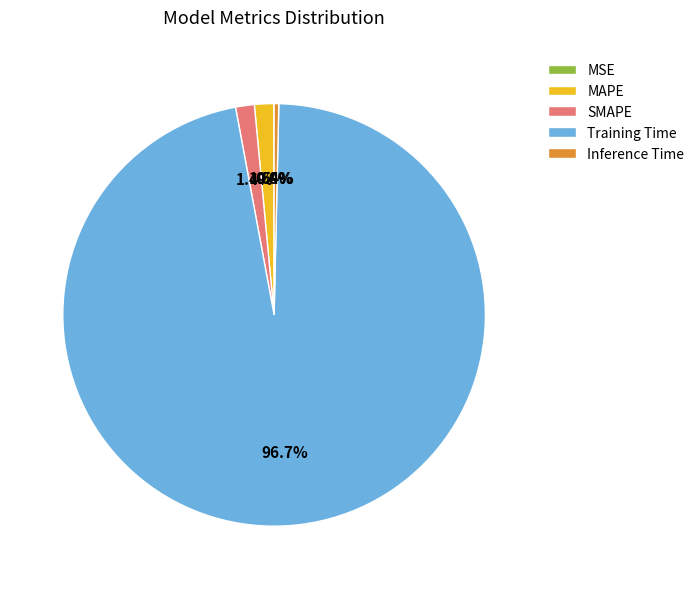

The SMAPE slice represents 11% of the pie. True or false?

False